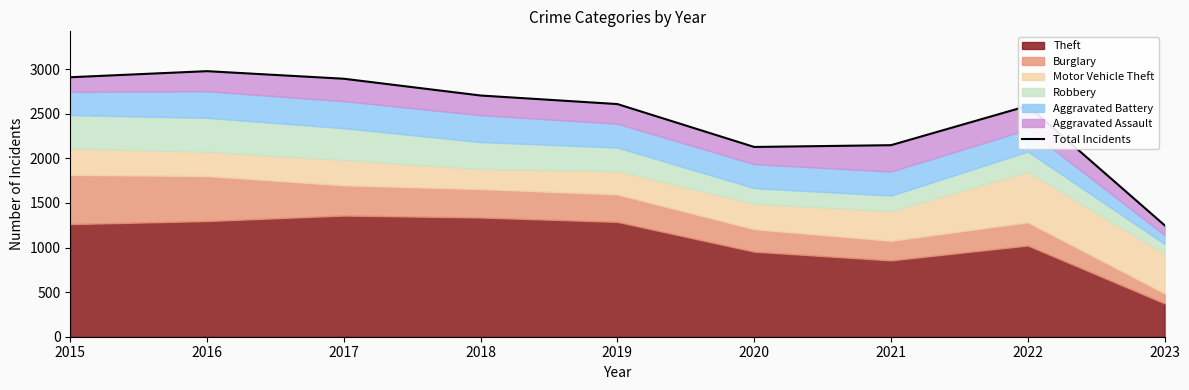

What is the value of the 4th point from the left?

2705